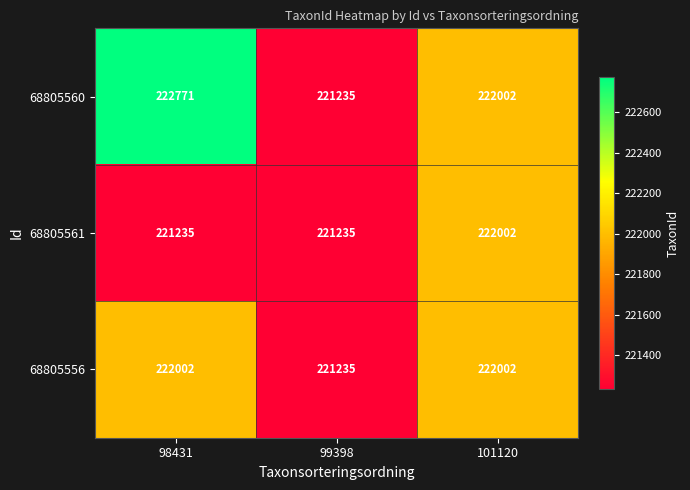

The value of 68805560 at 101120 is 318310. True or false?

False